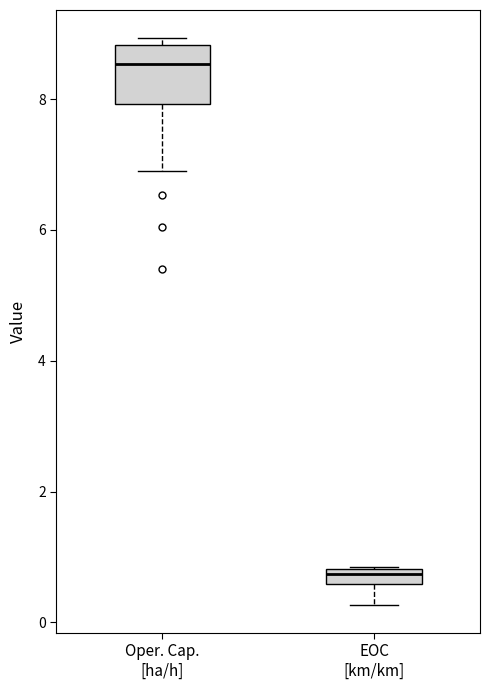

Where does the lower whisker of the box for EOC [km/km] end on the y-axis? The values are not printed on the chart, so give them approximately, as read against the axis.

0.2